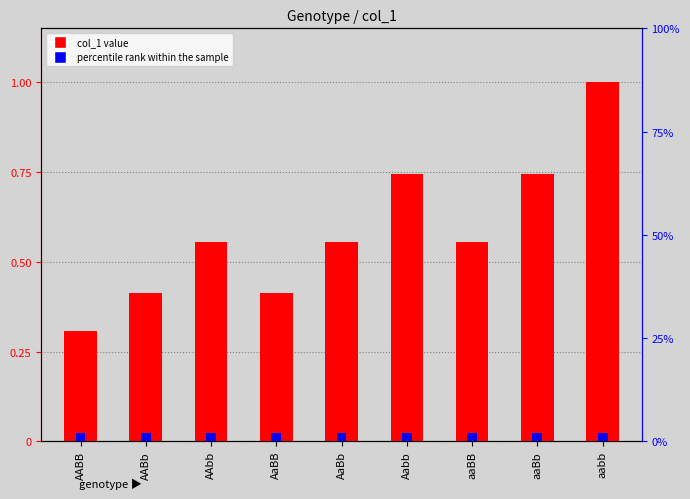

Rank the series at AAbb from lowest to highest value.

percentile rank, col_1